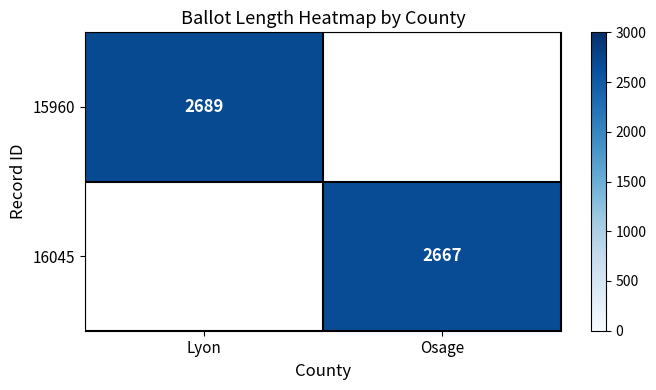

The 16045 series shows 4695 at Osage. True or false?

False